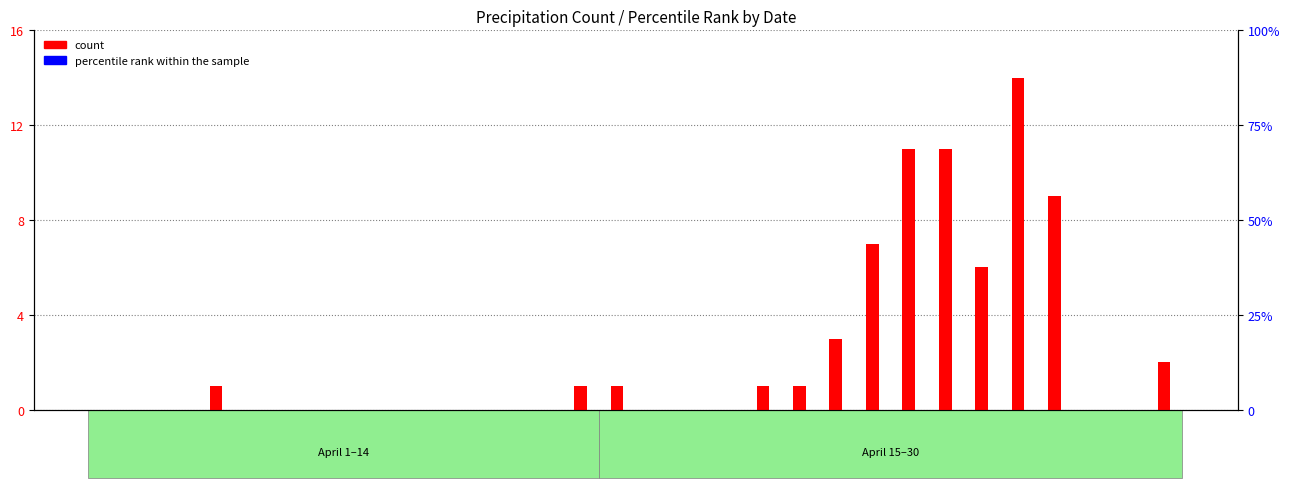

List the labels in order of percentile rank within the sample value, largest first.

4/1, 4/2, 4/3, 4/4, 4/5, 4/6, 4/7, 4/8, 4/9, 4/10, 4/11, 4/12, 4/13, 4/14, 4/15, 4/16, 4/17, 4/18, 4/19, 4/20, 4/21, 4/22, 4/23, 4/24, 4/25, 4/26, 4/27, 4/28, 4/29, 4/30